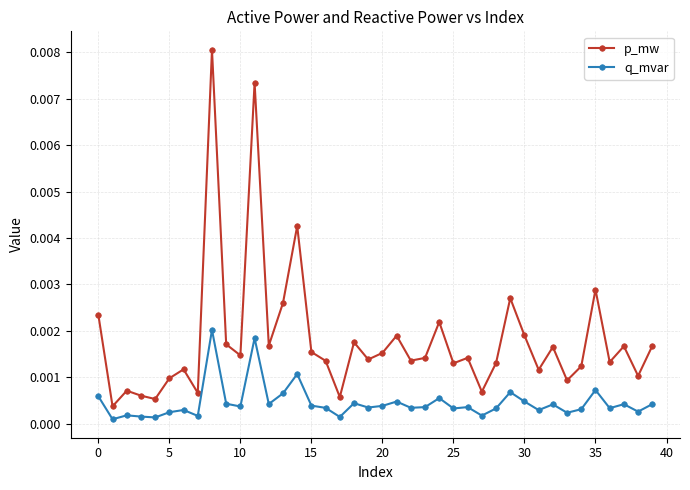

List the series in order of their overall mean, lowest first.

q_mvar, p_mw